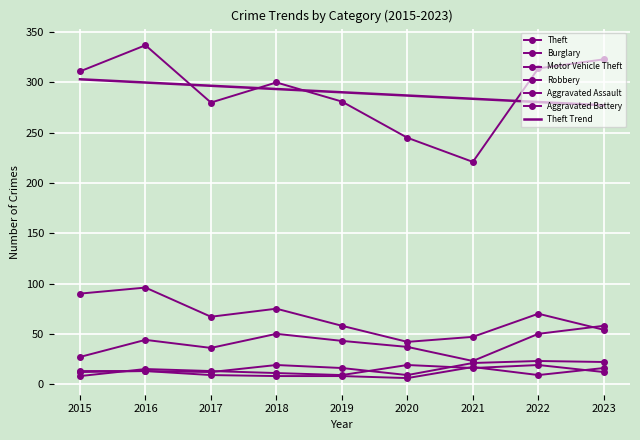

What is the sum of the Motor Vehicle Theft values at 2022 and 2018?

100